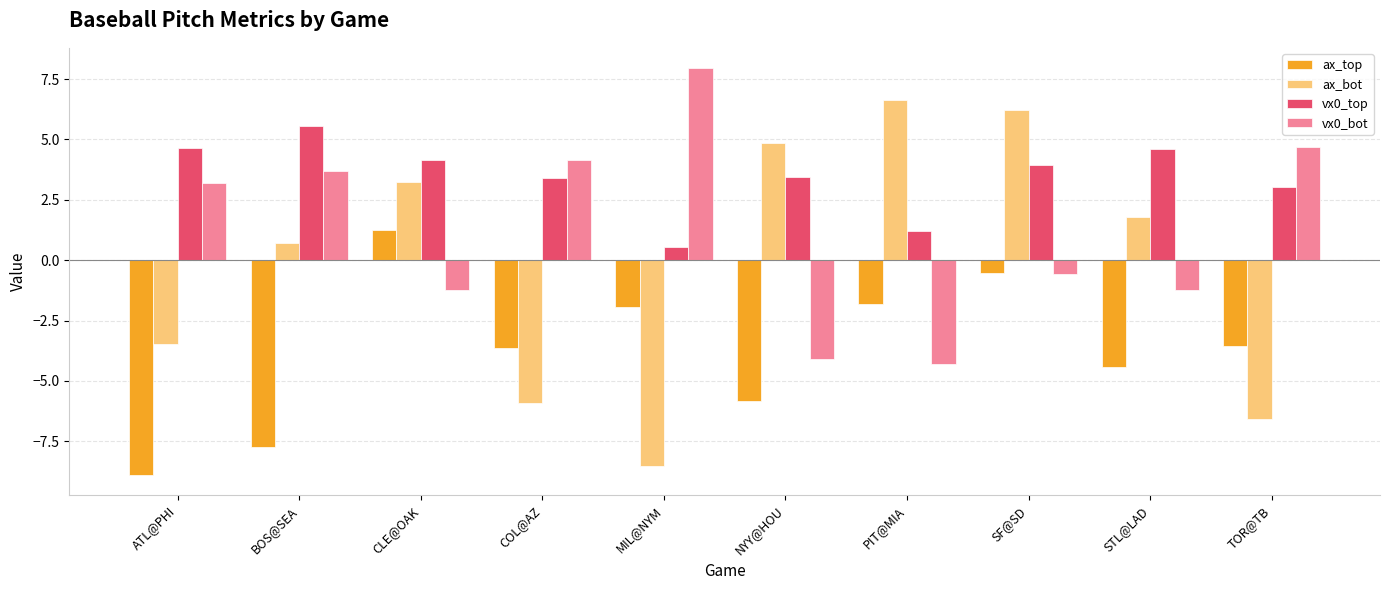

At which label does vx0_top reach its peak?

BOS@SEA